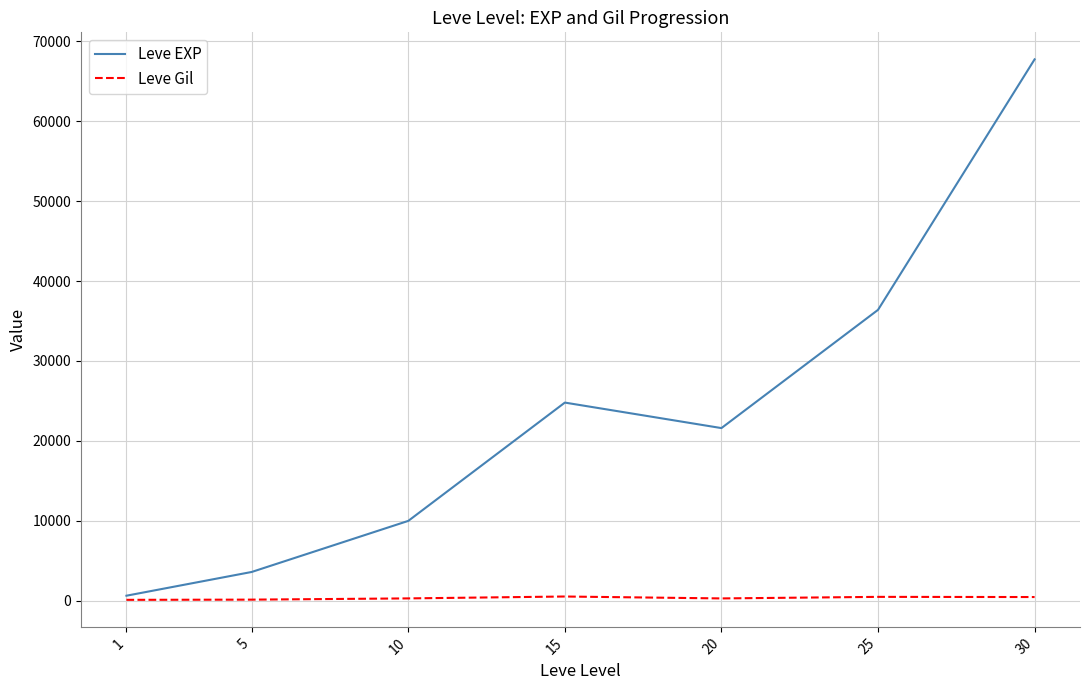

Which series has the largest total across all categories?

Leve EXP